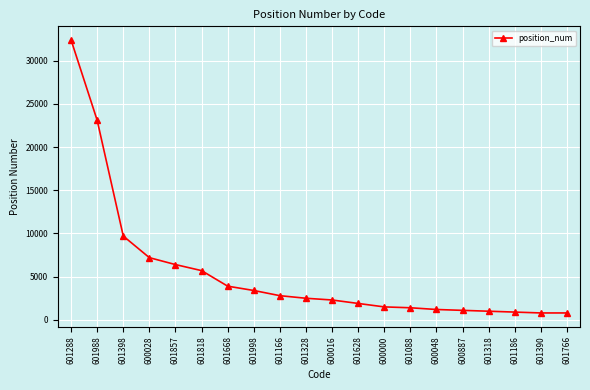

The value at 600016 is 3593. True or false?

False